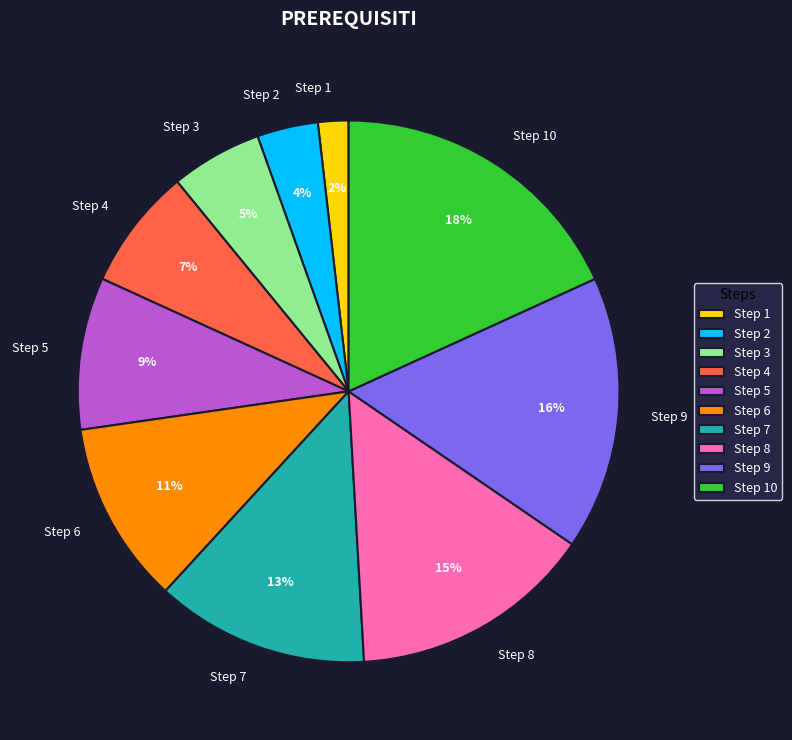

Is it true that Step 7 is 7% of the pie?

False